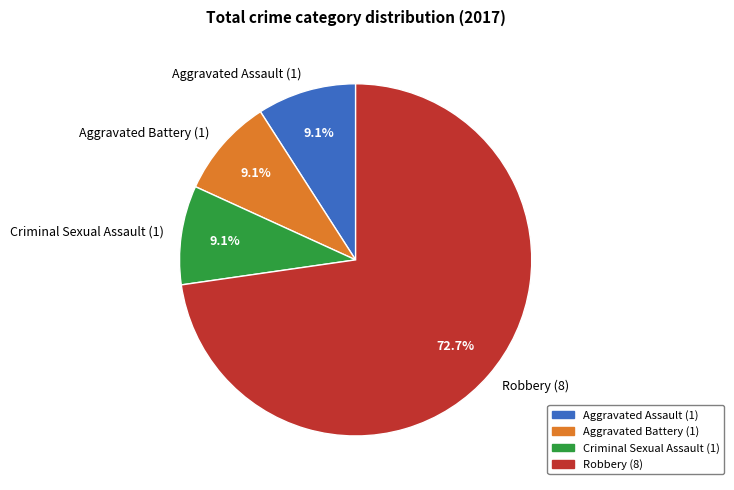

What portion of the pie excludes Criminal Sexual Assault?

90.9%